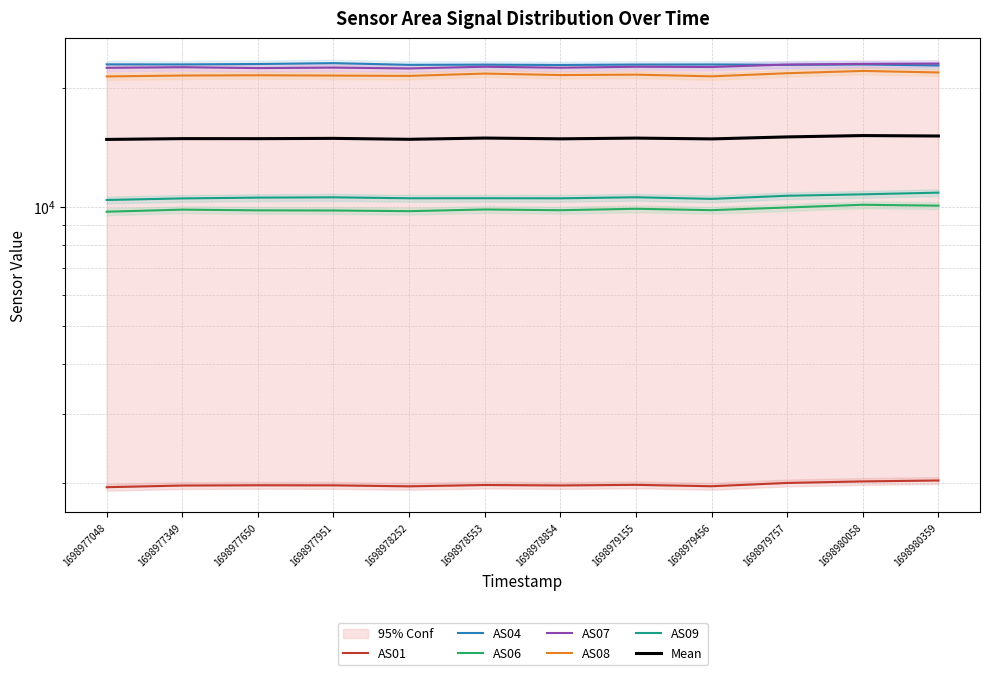

Read the AS01 value at 1698977951, to the nearest 5.

1975